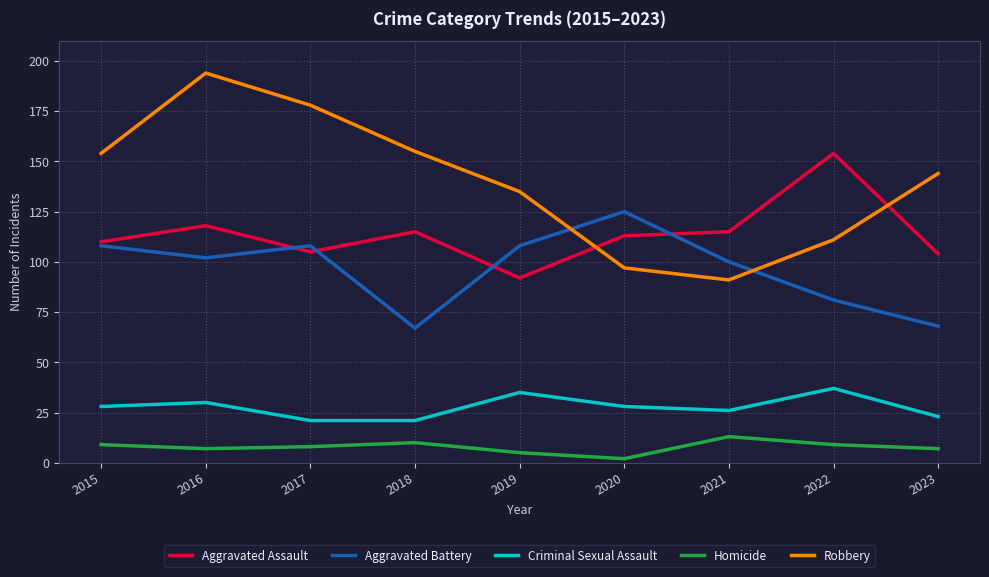

Reading left to right, transcribe all the data shown in this chart.

Aggravated Assault: 110	118	105	115	92	113	115	154	104
Aggravated Battery: 108	102	108	67	108	125	100	81	68
Criminal Sexual Assault: 28	30	21	21	35	28	26	37	23
Homicide: 9	7	8	10	5	2	13	9	7
Robbery: 154	194	178	155	135	97	91	111	144